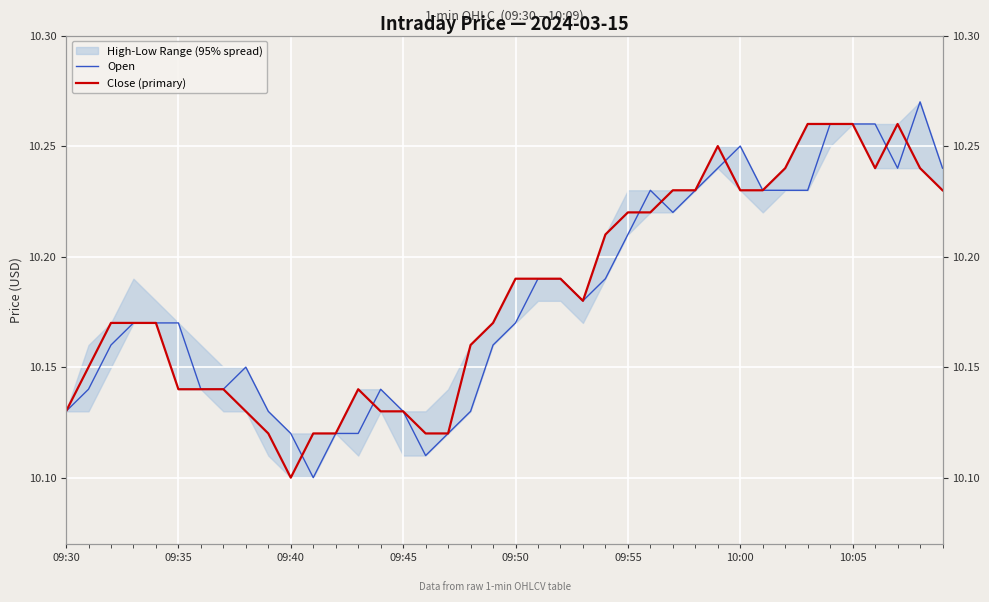

Reading left to right, transcribe all the data shown in this chart.

Open: 10.1	10.1	10.2	10.2	10.2	10.2	10.1	10.1	10.2	10.1	10.1	10.1	10.1	10.1	10.1	10.1	10.1	10.1	10.1	10.2	10.2	10.2	10.2	10.2	10.2	10.2	10.2	10.2	10.2	10.2	10.2	10.2	10.2	10.2	10.3	10.3	10.3	10.2	10.3	10.2
Close (primary): 10.1	10.2	10.2	10.2	10.2	10.1	10.1	10.1	10.1	10.1	10.1	10.1	10.1	10.1	10.1	10.1	10.1	10.1	10.2	10.2	10.2	10.2	10.2	10.2	10.2	10.2	10.2	10.2	10.2	10.2	10.2	10.2	10.2	10.3	10.3	10.3	10.2	10.3	10.2	10.2